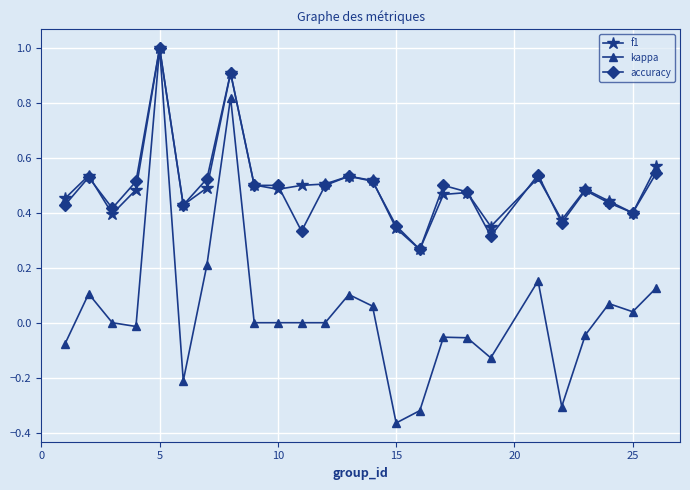

What is the difference between the maximum and minimum values in the accuracy series?

0.7